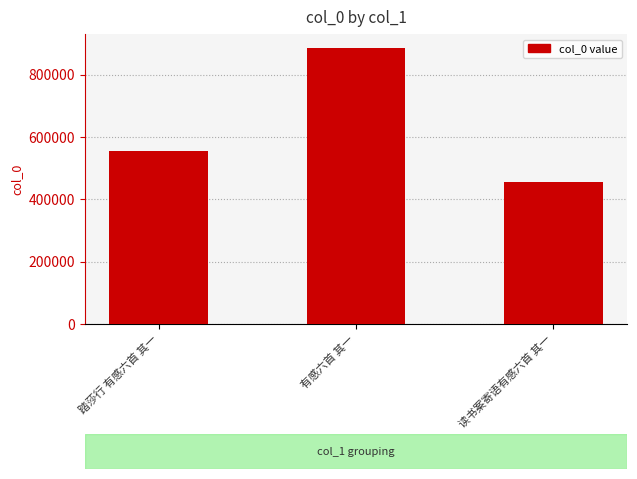

Reading right to left, transcribe all the data shown in this chart.

456860	886445	555968